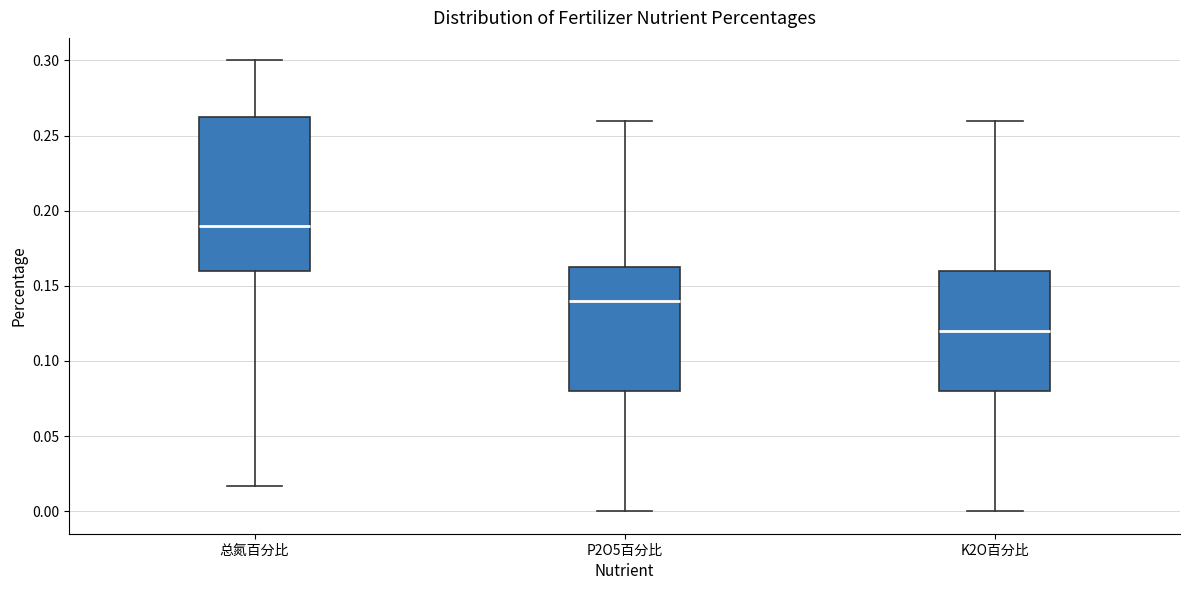

Reading left to right, transcribe this box plot: for each box, give where its median line is, the range the box spans, and where its two whiskers end, as read against the y-axis. The values are not printed on the chart, so give them approximately, as read against the axis.

总氮百分比: median 0.190, box 0.160 to 0.265, whiskers 0.015 to 0.300
P2O5百分比: median 0.140, box 0.080 to 0.165, whiskers 0.000 to 0.260
K2O百分比: median 0.120, box 0.080 to 0.160, whiskers 0.000 to 0.260